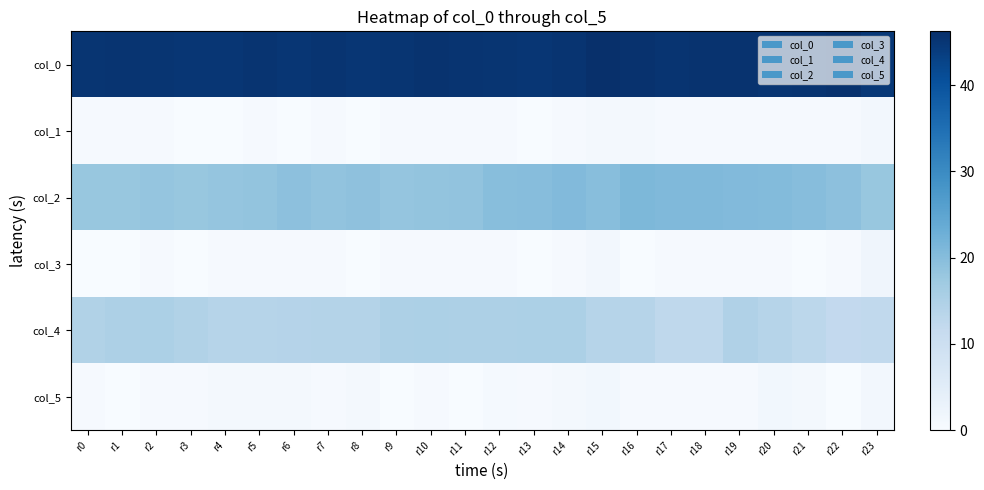

At how many categories does at least one series exceed 10?

24